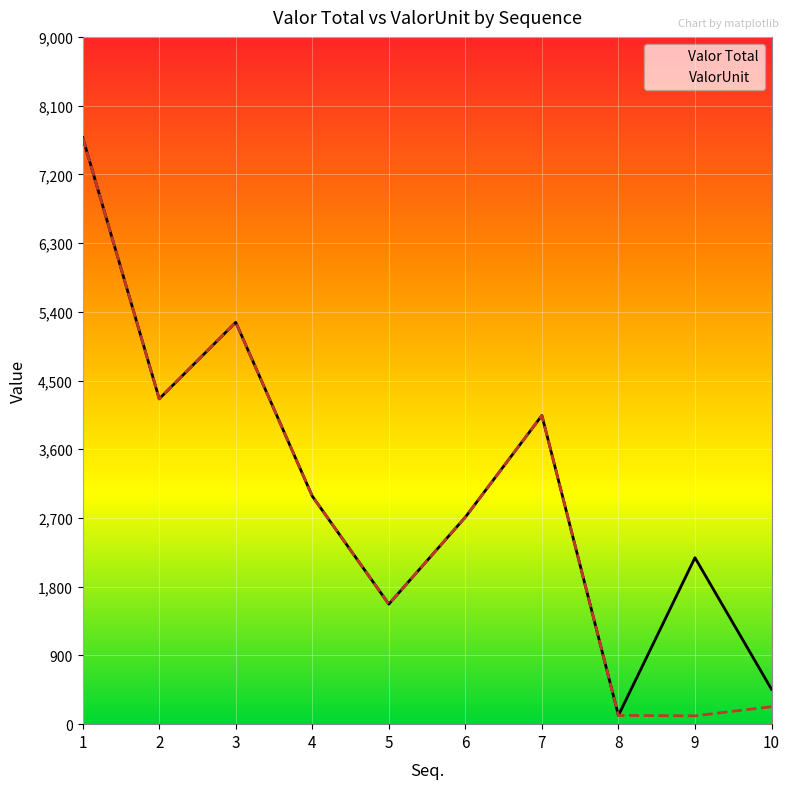

List the labels in order of Valor Total value, largest first.

1, 3, 2, 7, 4, 6, 9, 5, 10, 8